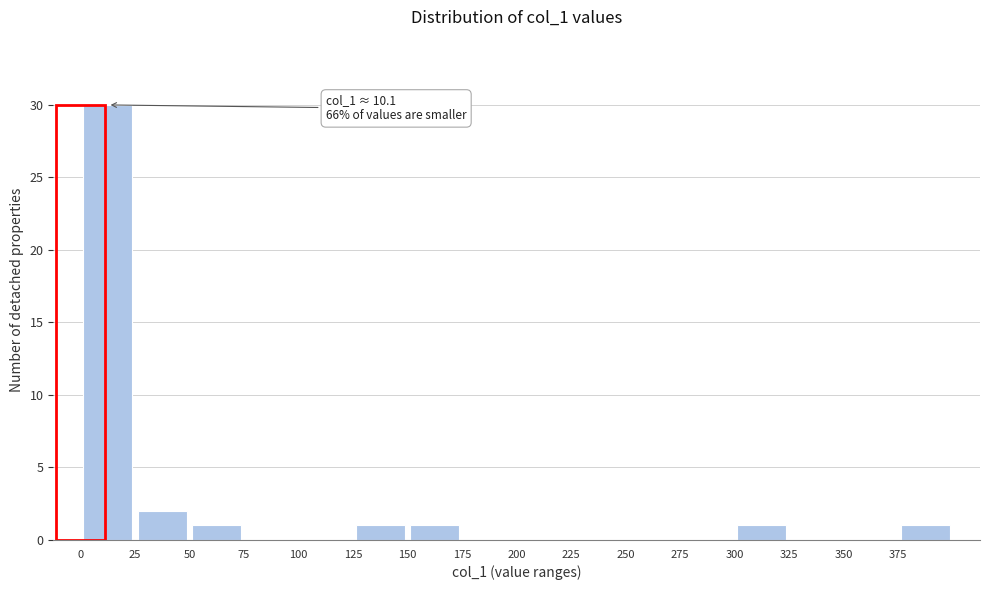

Over which range of the x-axis is the bar tallest?

0 to 25